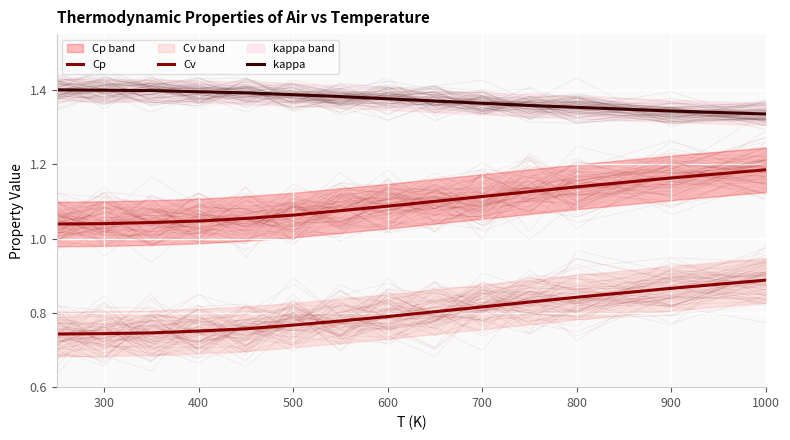

Reading left to right, list all the values displayed in this chart.

Cp: 1.0	1.0	1.0	1.0	1.1	1.1	1.1	1.1	1.1	1.1	1.1	1.1	1.2	1.2
Cv: 0.7	0.7	0.7	0.8	0.8	0.8	0.8	0.8	0.8	0.8	0.8	0.8	0.9	0.9
kappa: 1.4	1.4	1.4	1.4	1.4	1.4	1.4	1.4	1.4	1.4	1.4	1.4	1.3	1.3